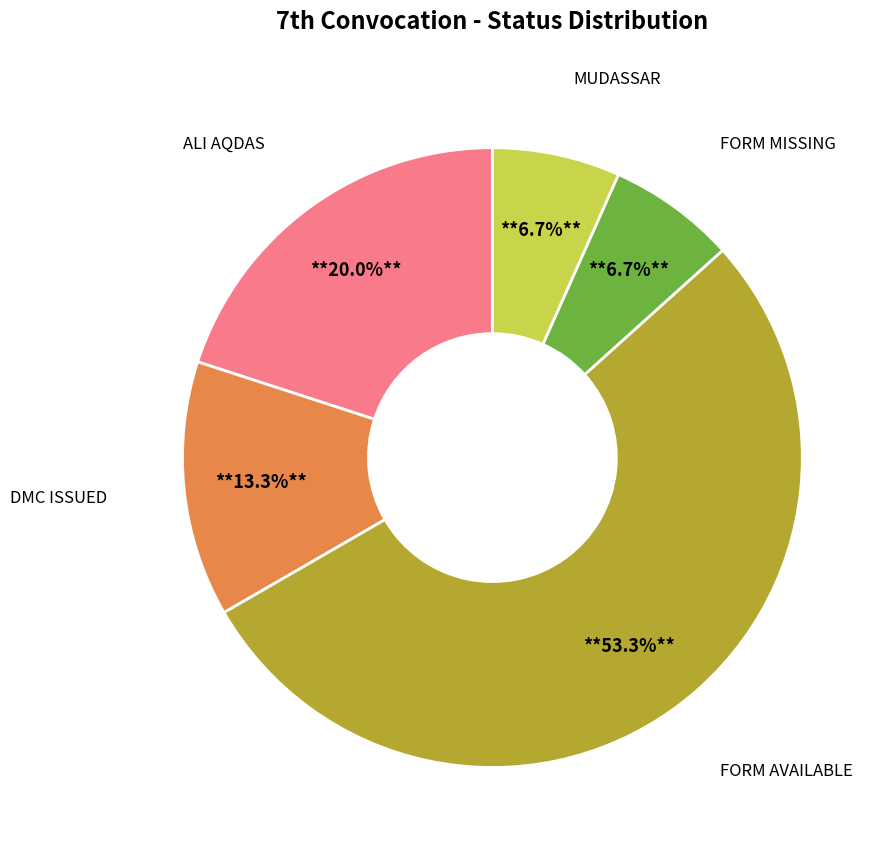

Does any single category account for the majority?

Yes